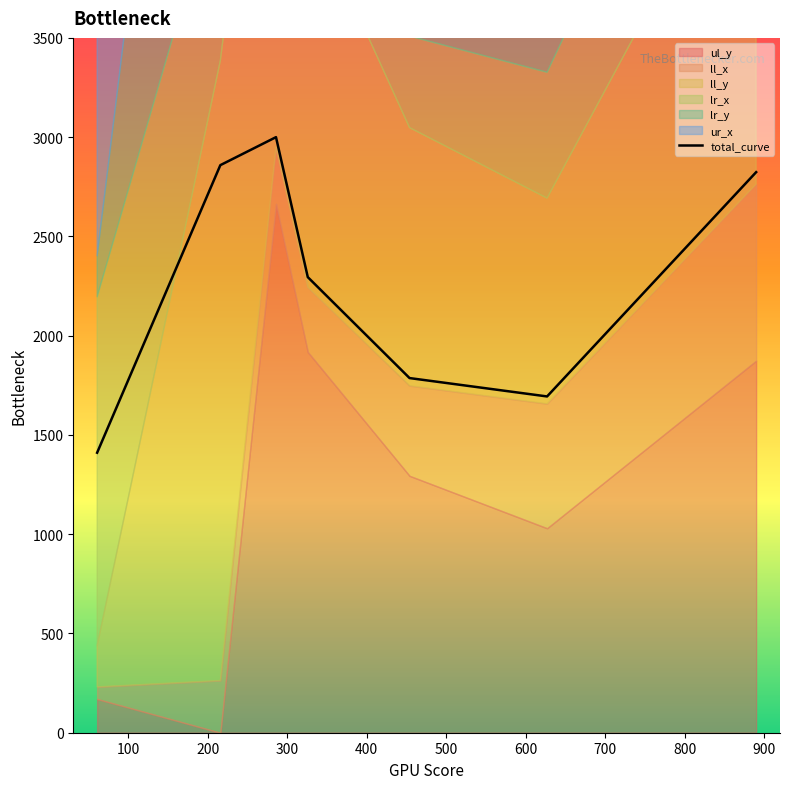

What is the ratio of the value at 400 to the value at 200?

0.6